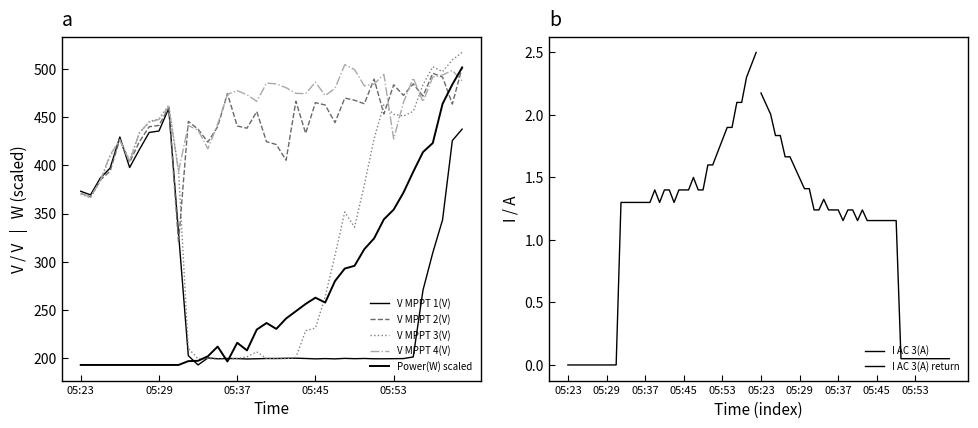

True or false: I AC 3(A) and V MPPT 4(V) cross at least once.

False